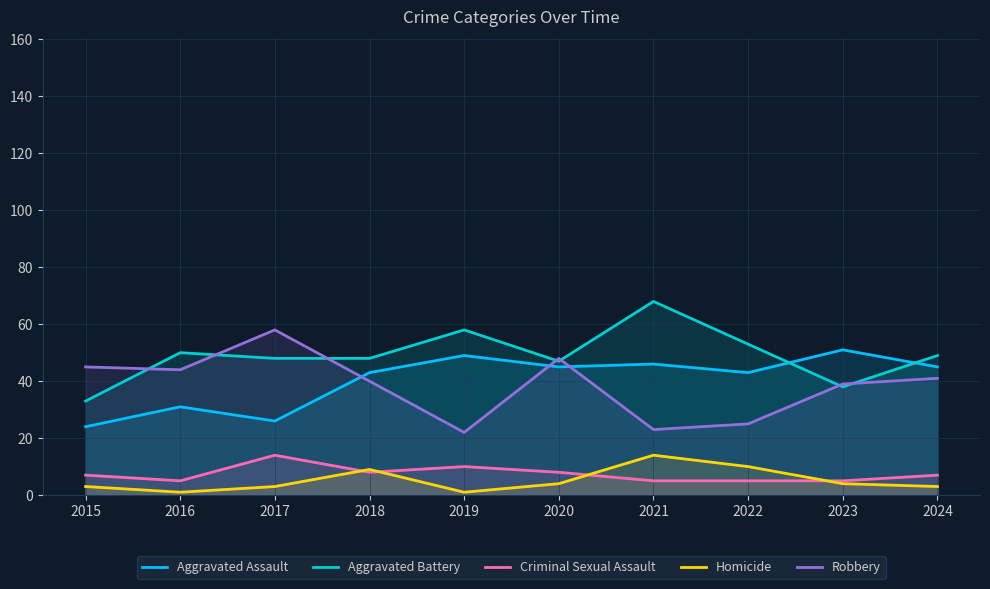

How many data points does each series have?

10